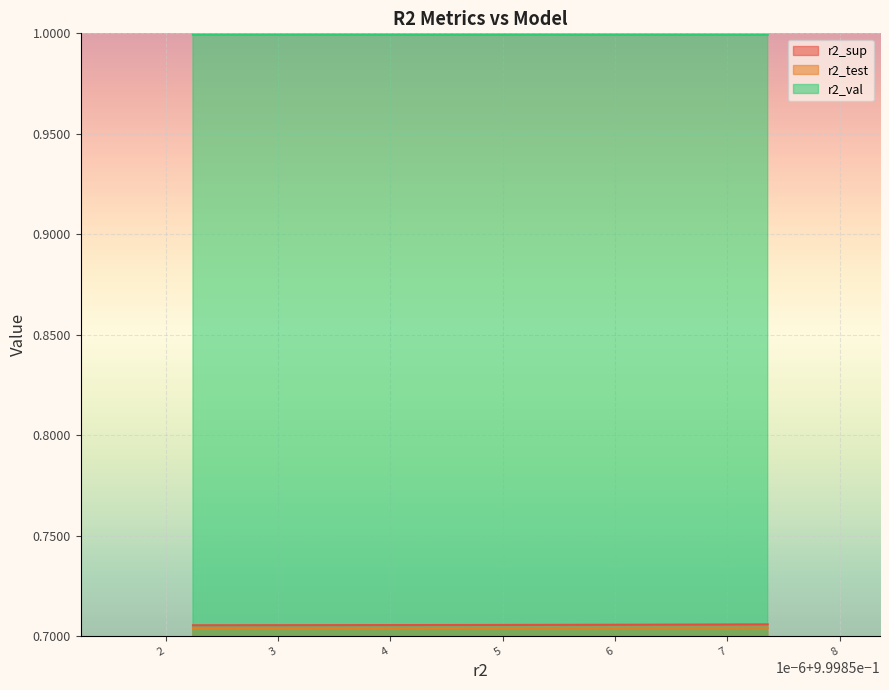

True or false: r2_sup and r2_val cross at least once.

False